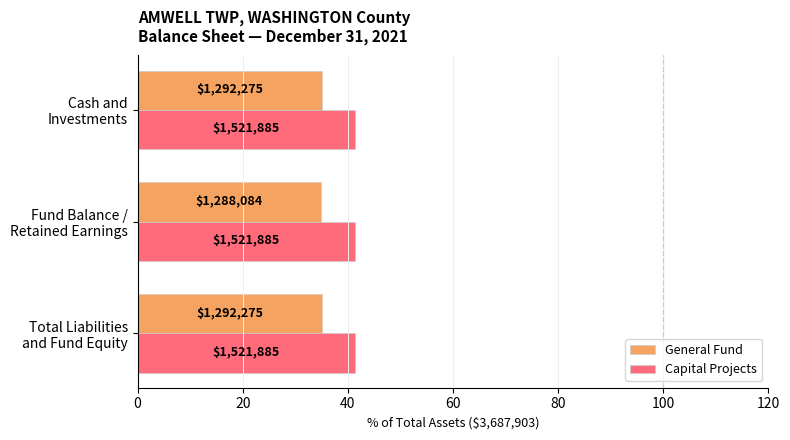

What are all the series names shown in the legend?

General Fund, Capital Projects